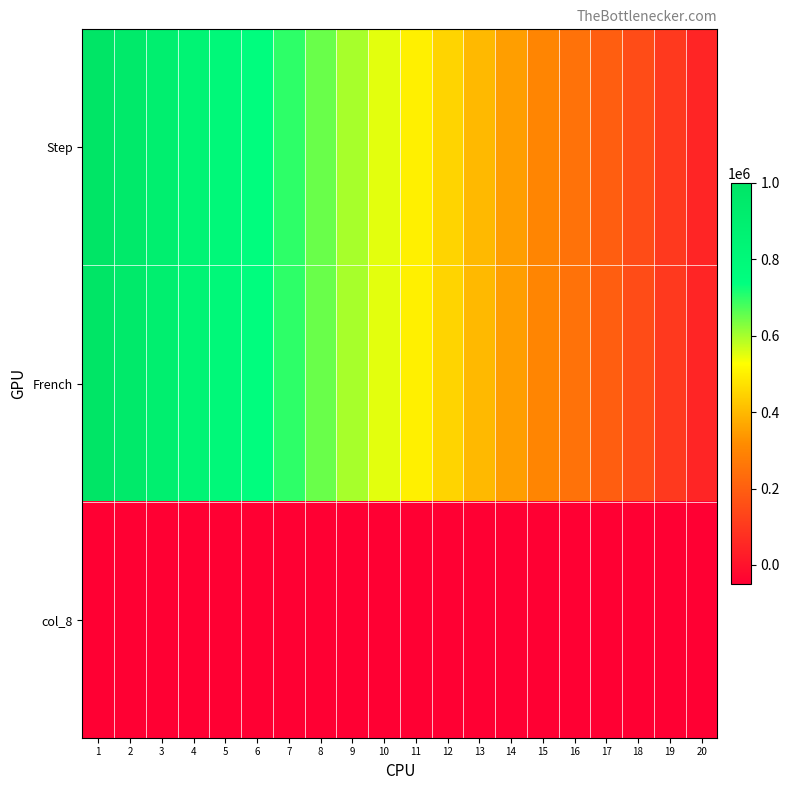

At which category is the sum across all series the highest?

1